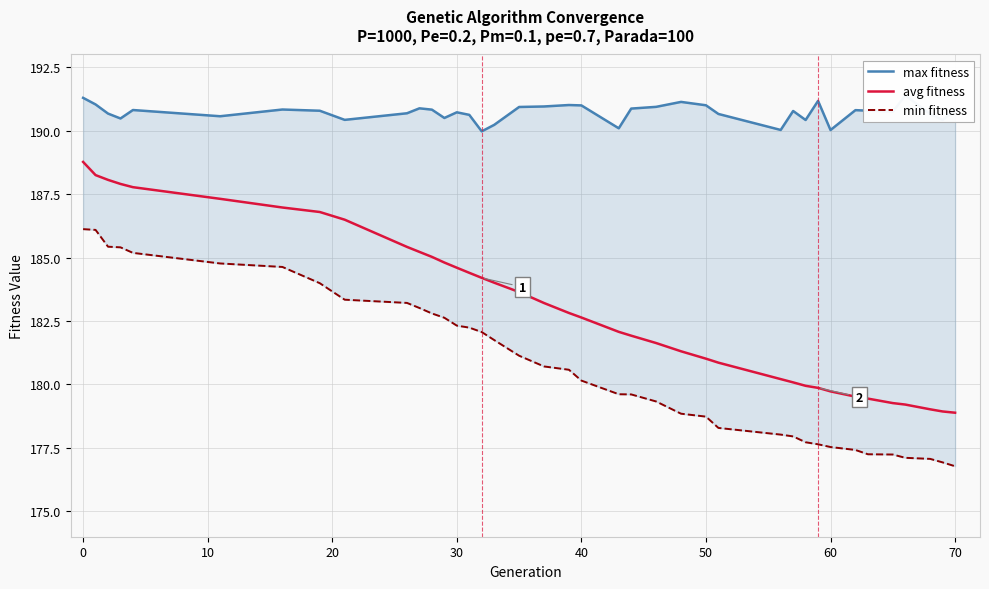

Reading right to left, list all the values displayed in this chart.

max fitness: 190.8	190.4	190.7	191.4	190.7	190.8	190.8	190.0	191.2	190.4	190.8	190.0	190.7	191.0	191.1	190.9	190.9	190.1	191.0	191.0	191.0	190.9	190.2	190.0	190.6	190.7	190.5	190.8	190.9	190.7	190.4	190.8	190.8	190.6	190.8	190.5	190.7	191.0	191.3
avg fitness: 178.9	178.9	179.0	179.2	179.3	179.4	179.5	179.7	179.9	179.9	180.1	180.2	180.9	181.0	181.3	181.6	181.9	182.1	182.6	182.8	183.2	183.6	184.0	184.2	184.4	184.6	184.8	185.0	185.2	185.4	186.5	186.8	187.0	187.3	187.8	187.9	188.1	188.2	188.8
min fitness: 176.8	176.9	177.1	177.1	177.2	177.2	177.4	177.5	177.6	177.7	178.0	178.0	178.3	178.7	178.8	179.3	179.6	179.6	180.2	180.6	180.7	181.1	181.7	182.1	182.2	182.3	182.6	182.8	183.0	183.2	183.3	184.0	184.6	184.8	185.2	185.4	185.4	186.1	186.1